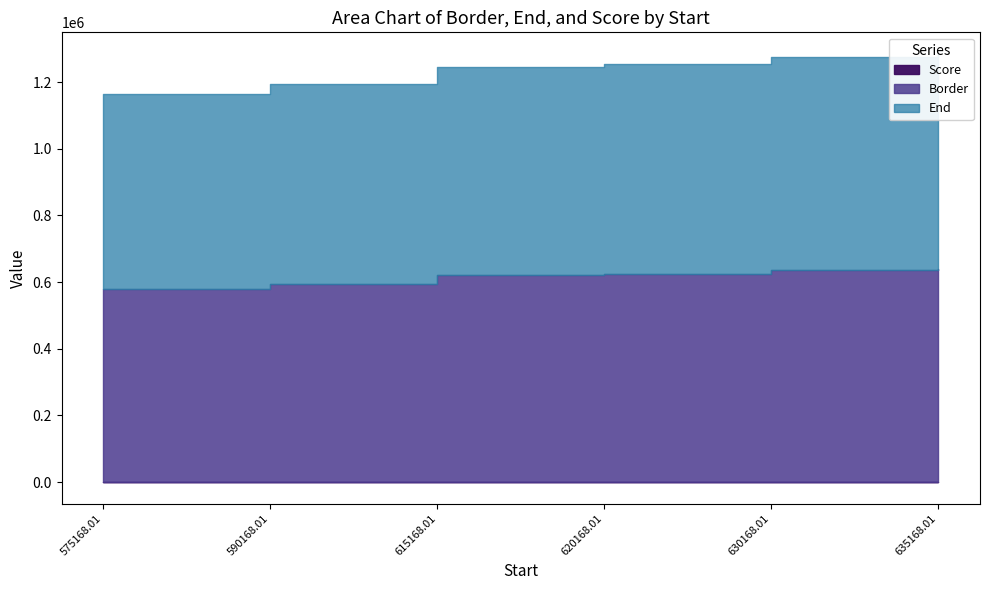

Between 635168.01 and 630168.01, which is larger?

635168.01